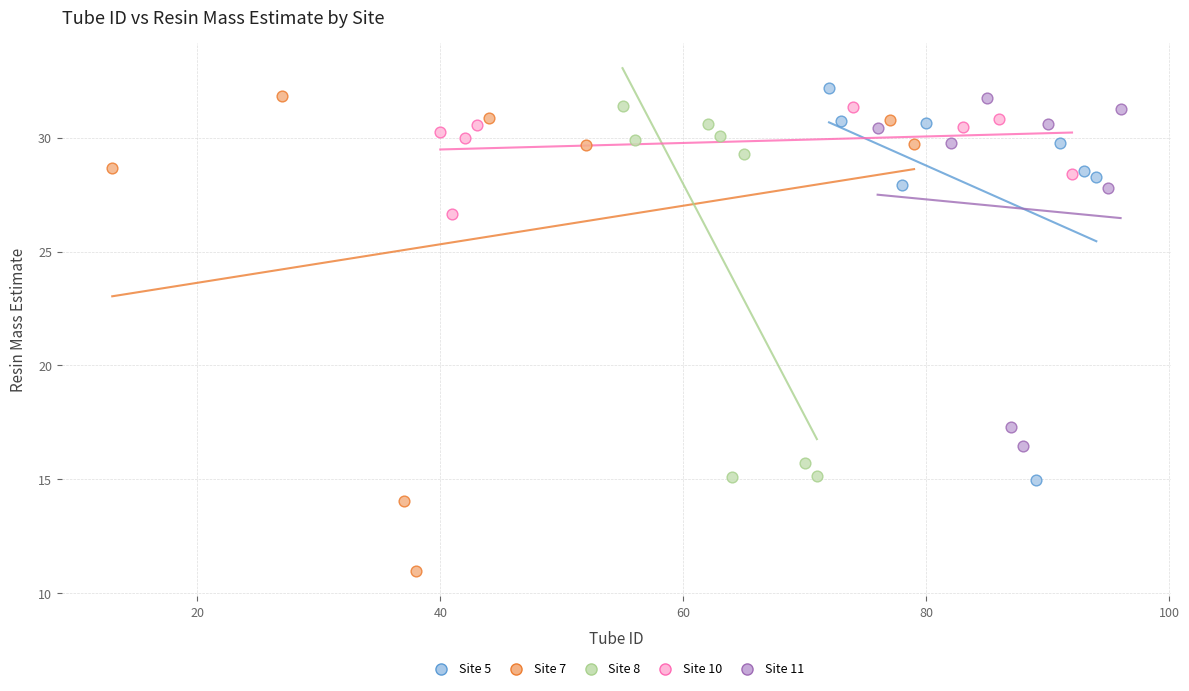

Which series contains the lowest Y value?

Site 7